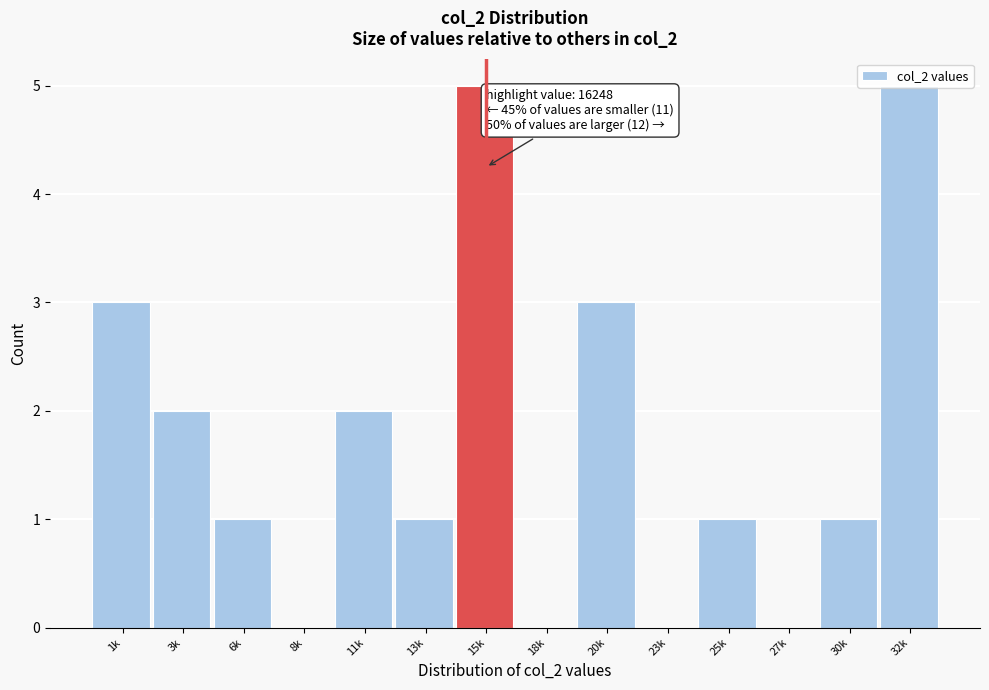

True or false: the data shows 0 at 18k.

True